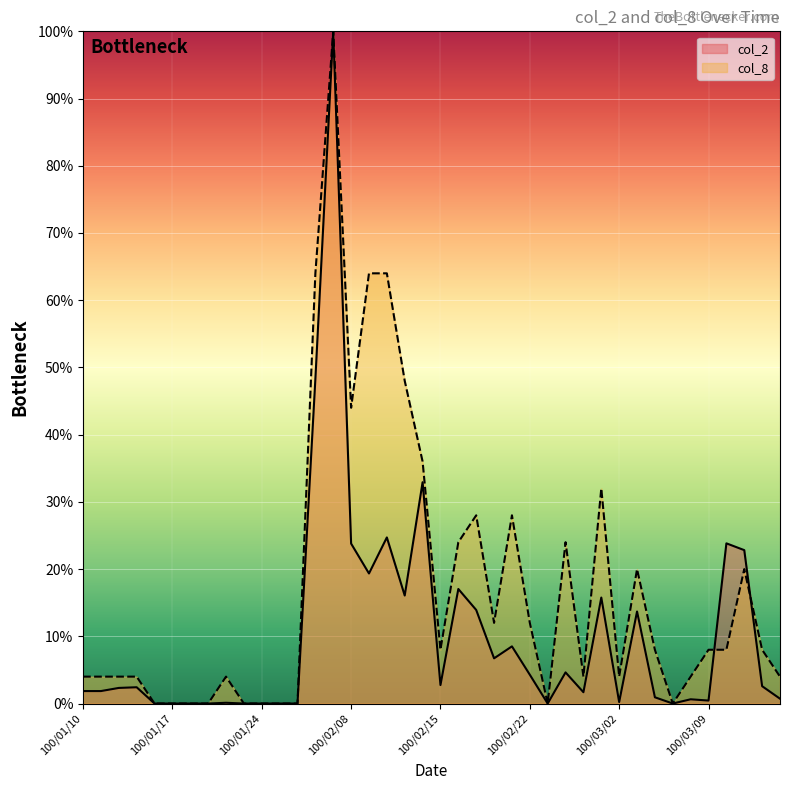

True or false: col_2 has a value of 1.9 at 100/01/11.

True